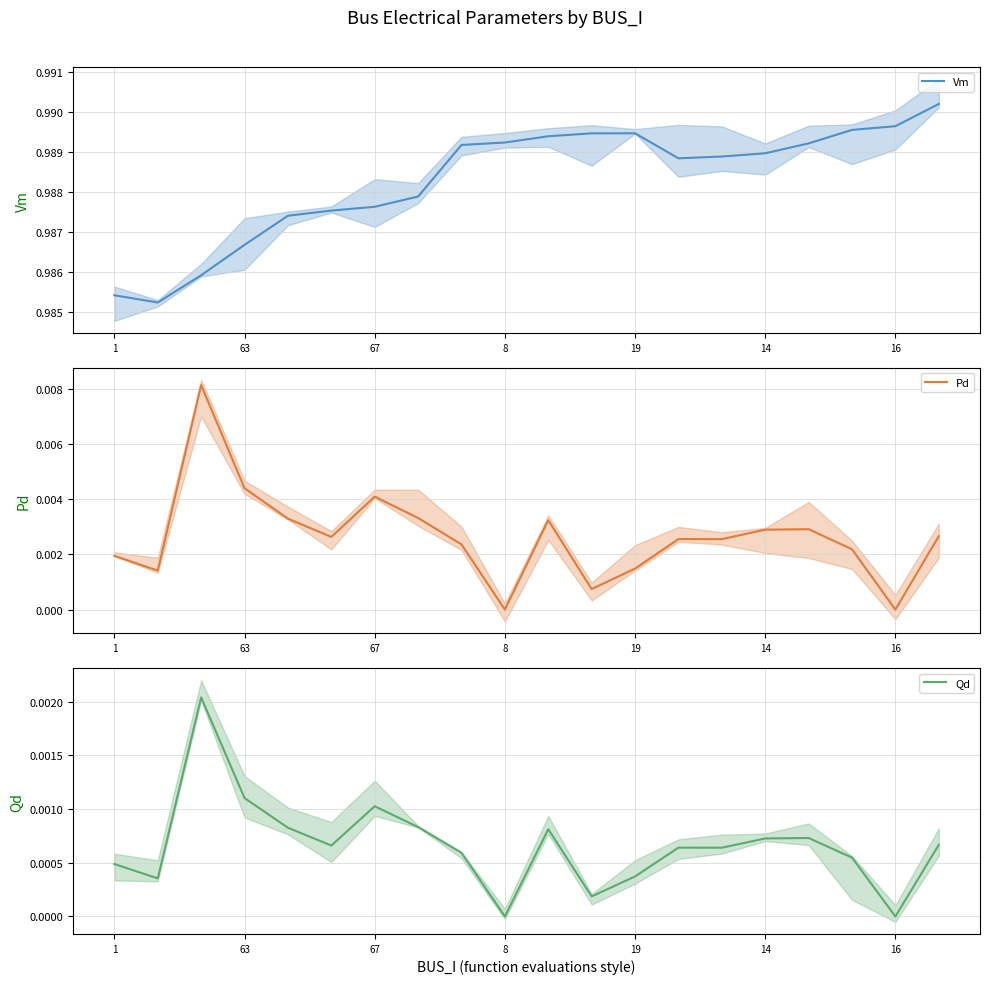

What is the sum of all Pd values?

0.1